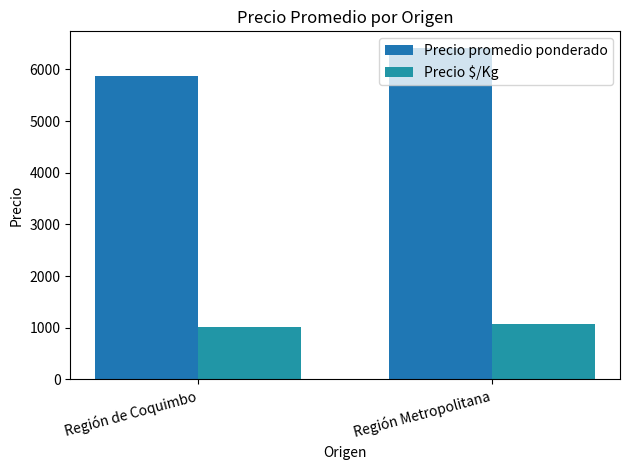

What are all the series names shown in the legend?

Precio promedio ponderado, Precio $/Kg